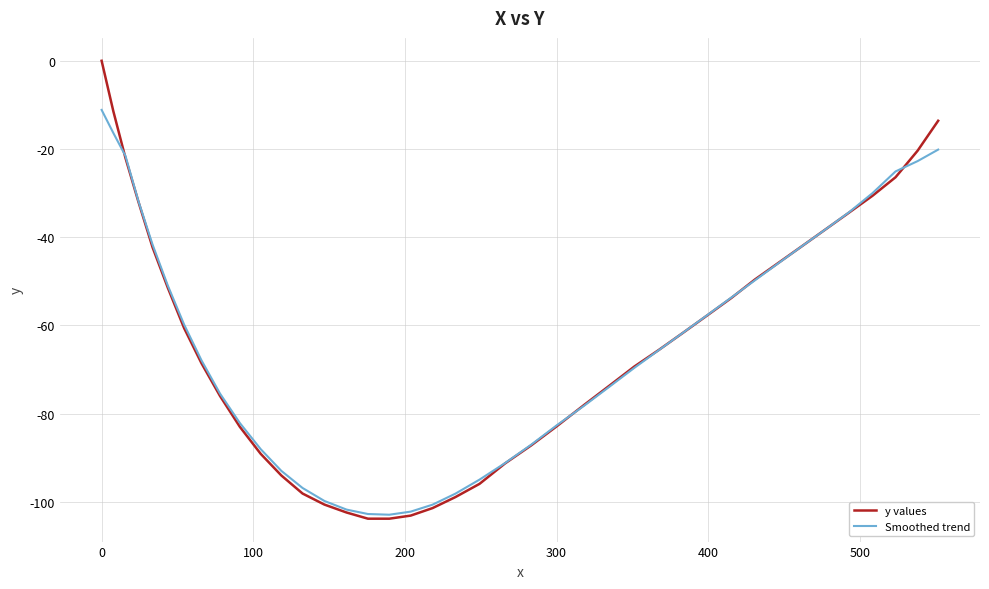

Which series has the largest range (max minus min)?

y values